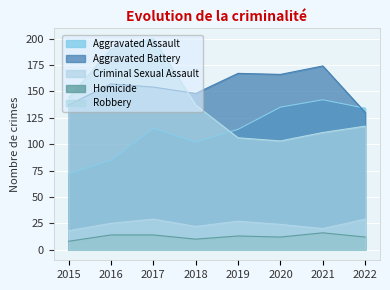

How many times do Aggravated Battery and Robbery cross each other?

1